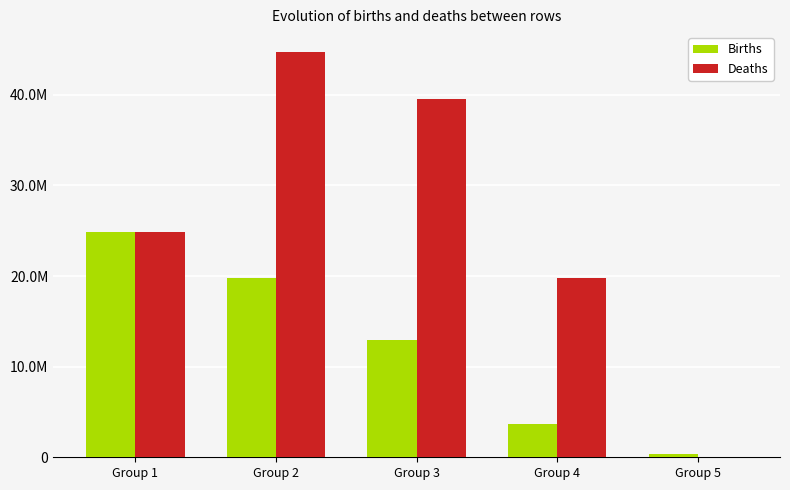

List the series in order of their peak value, highest first.

Deaths, Births